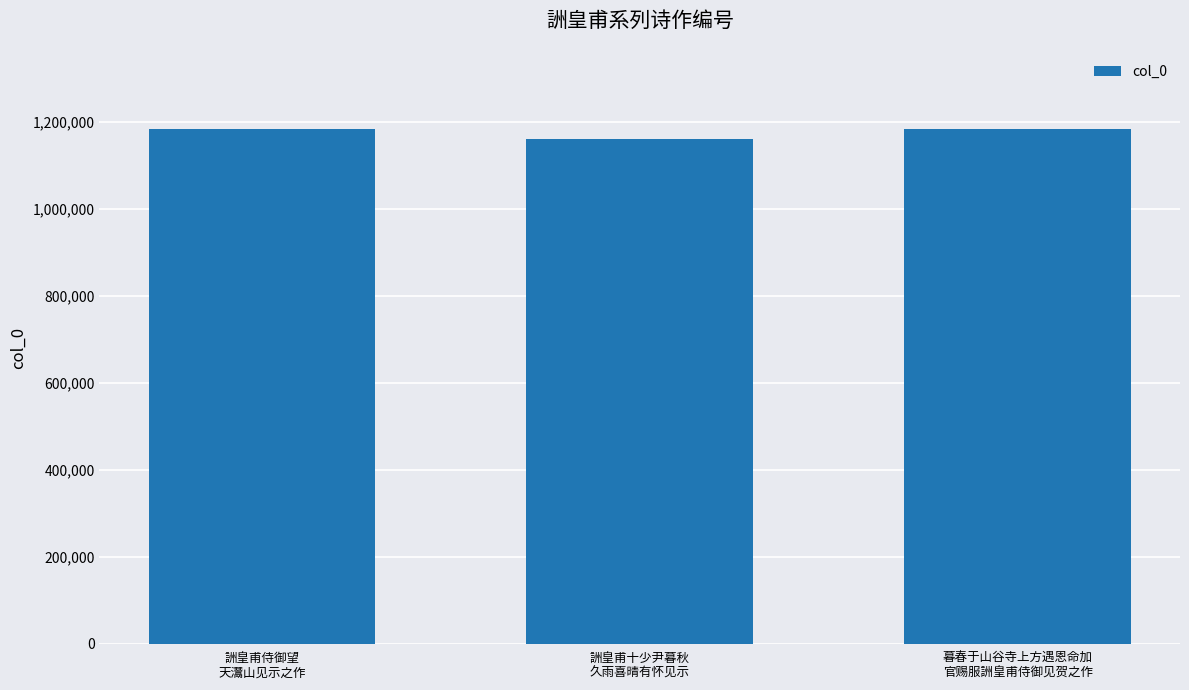

What position from the right is 詶皇甫侍御望
天灊山见示之作?

3